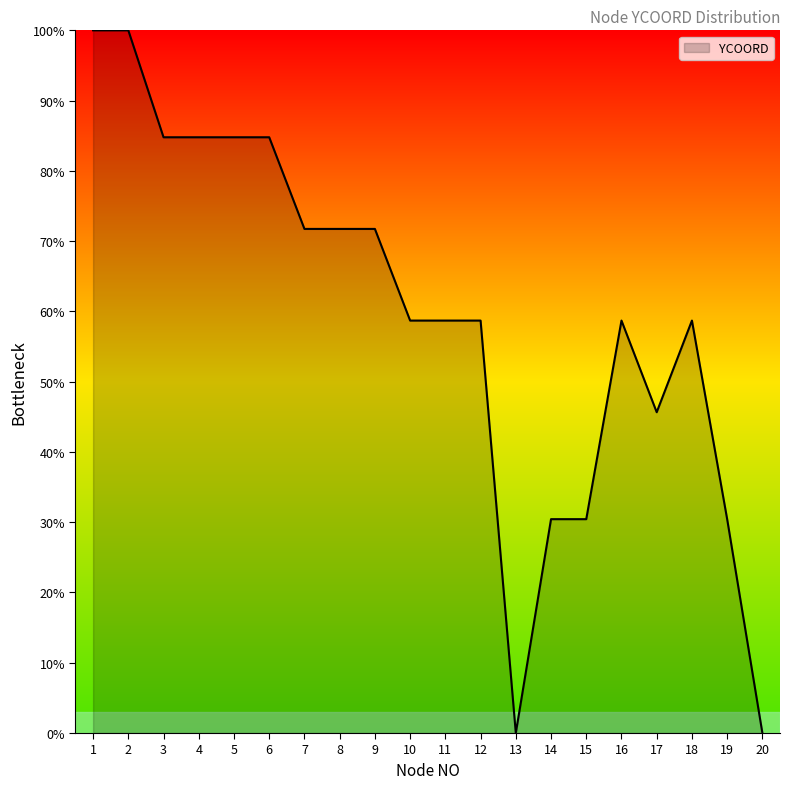

True or false: the data has more than 1 interior local peaks.

True